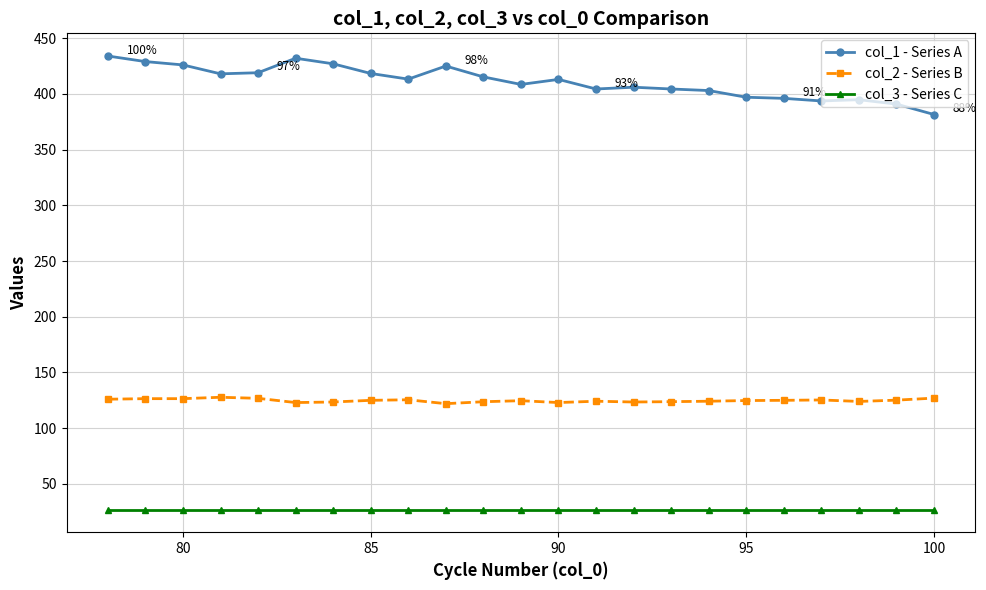

At how many categories does at least one series exceed 161?

23